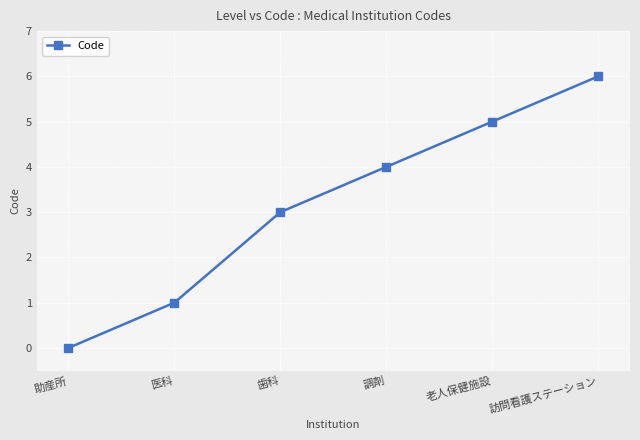

What is the average value?

3